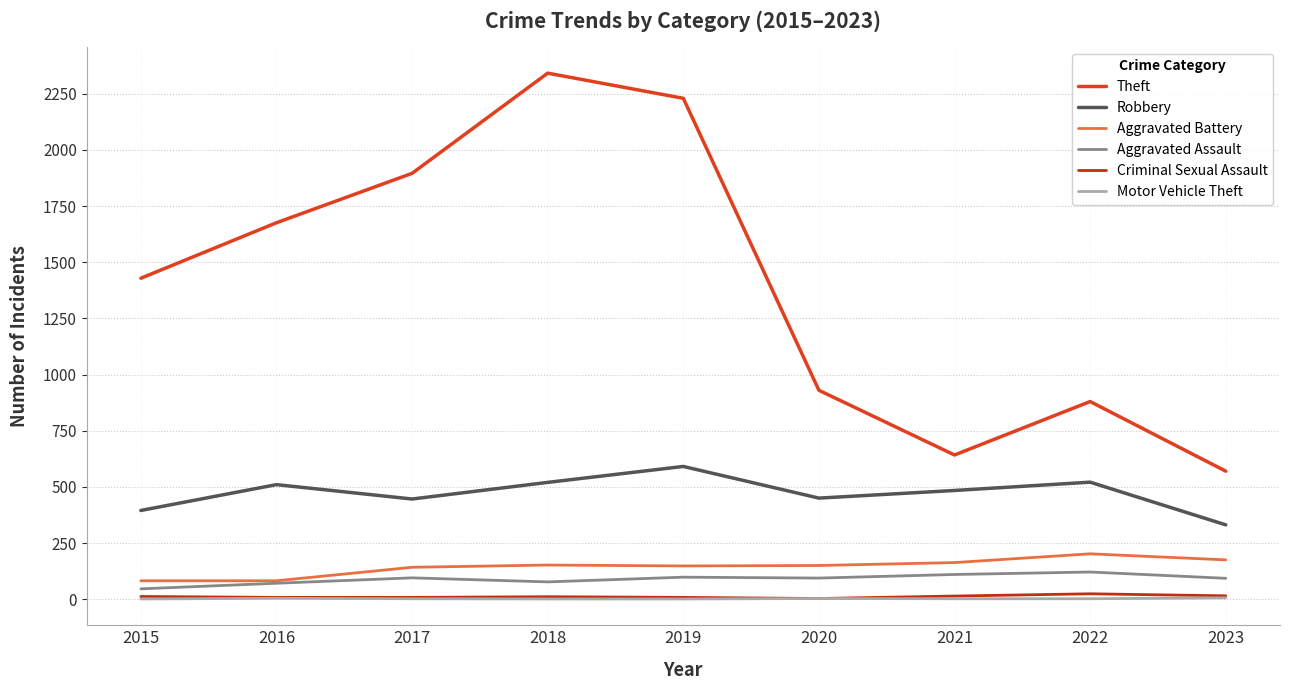

Which series has the largest total across all categories?

Theft